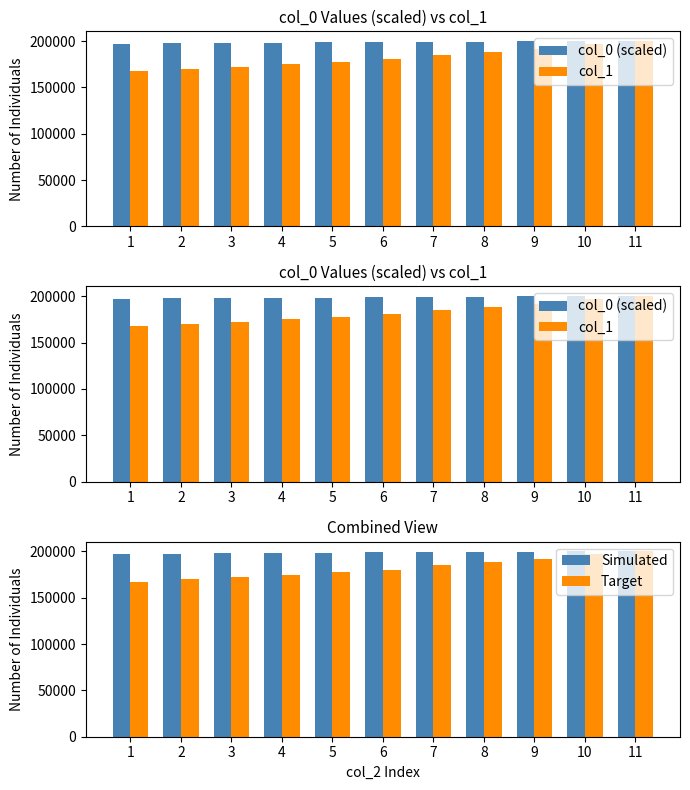

True or false: col_1 has a value of 261768.1 at 6.

False